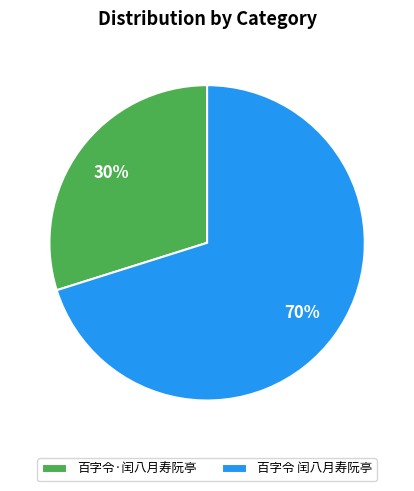

Which category has the biggest portion of the pie?

百字令 闰八月寿阮亭